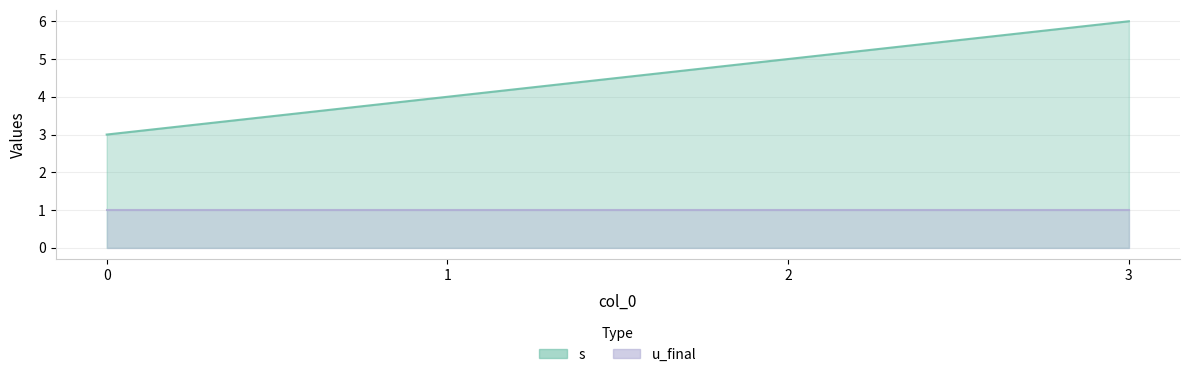

Read the value at 1.

4